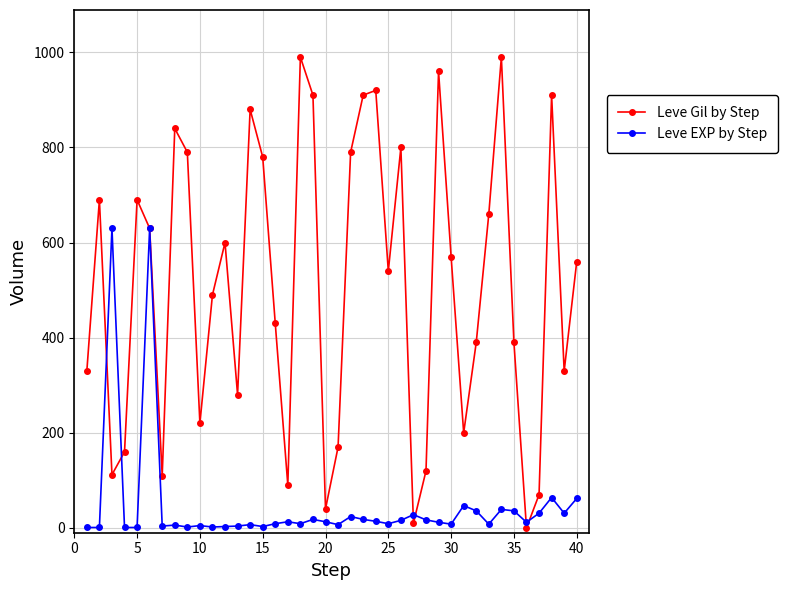

How many interior local valleys does the Leve Gil by Step series have?

11